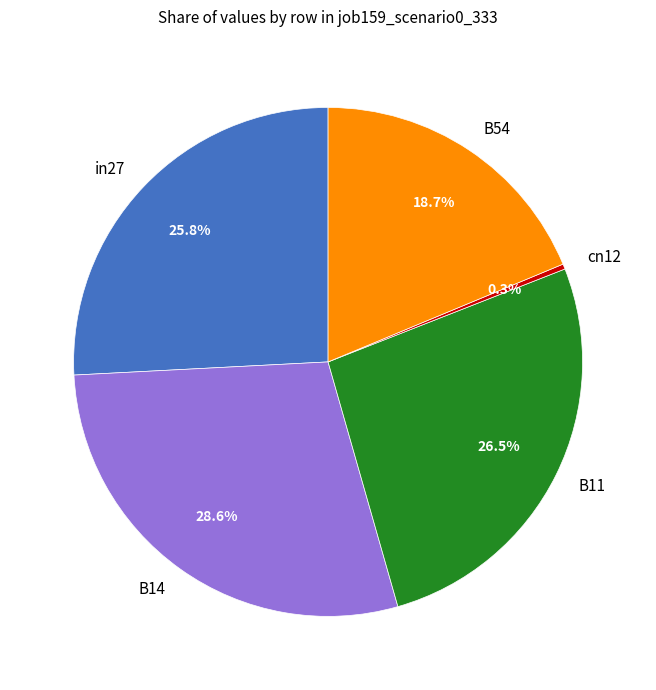

Which category has the biggest portion of the pie?

B14